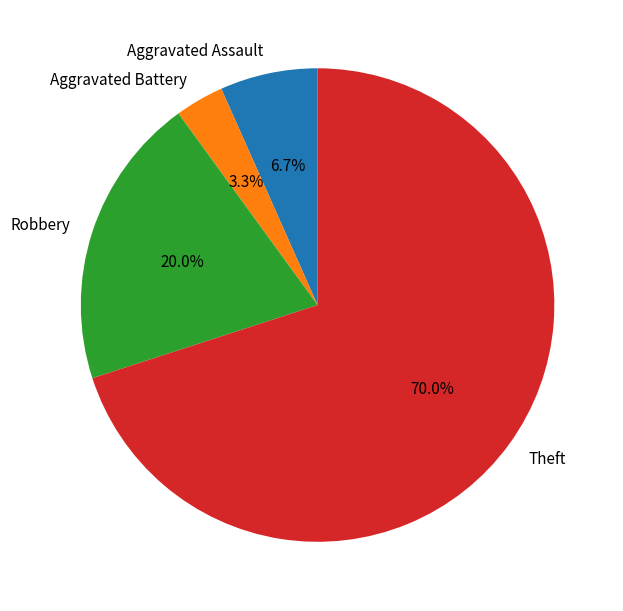

How many slices are in this pie chart?

4